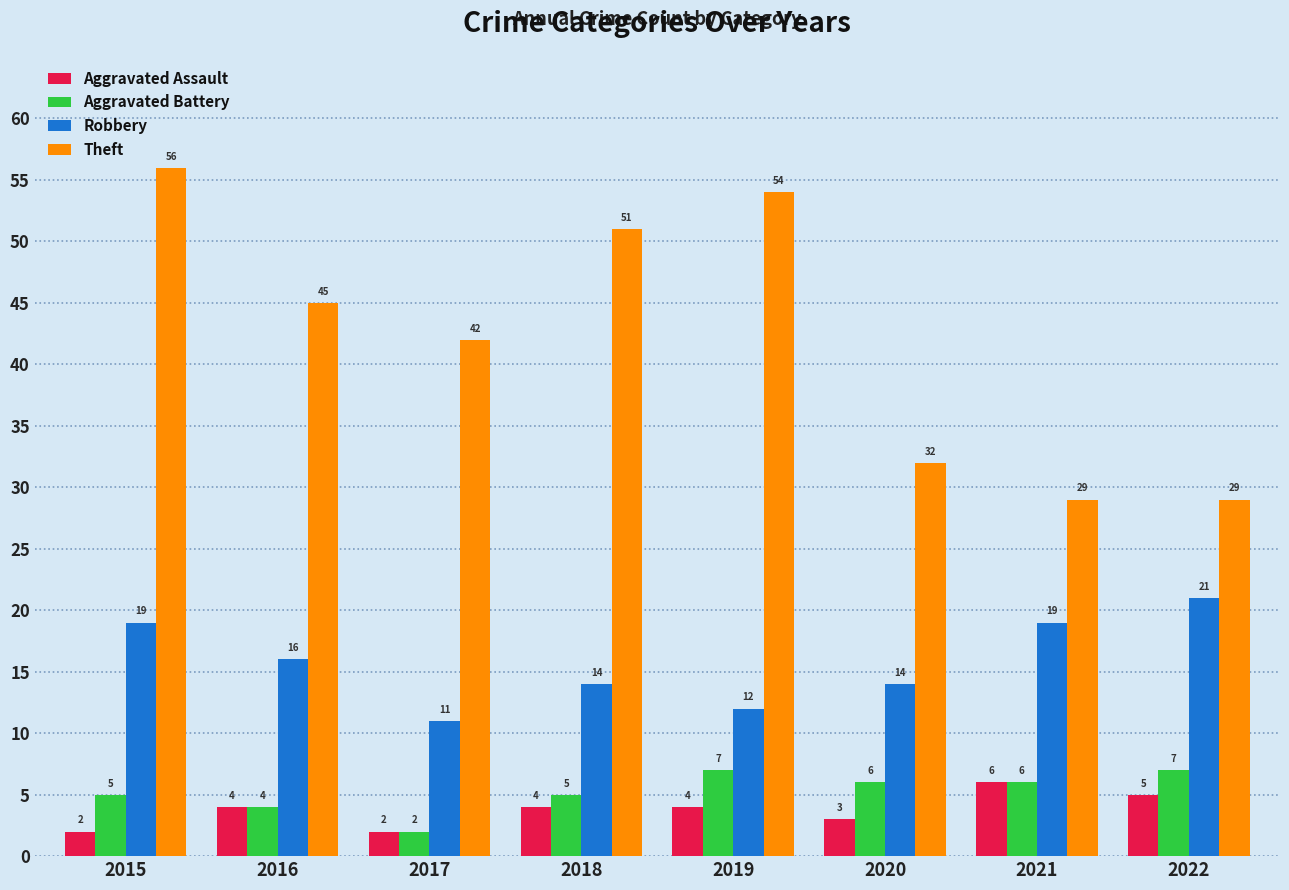

Rank the series by their maximum value, from lowest to highest.

Aggravated Assault, Aggravated Battery, Robbery, Theft